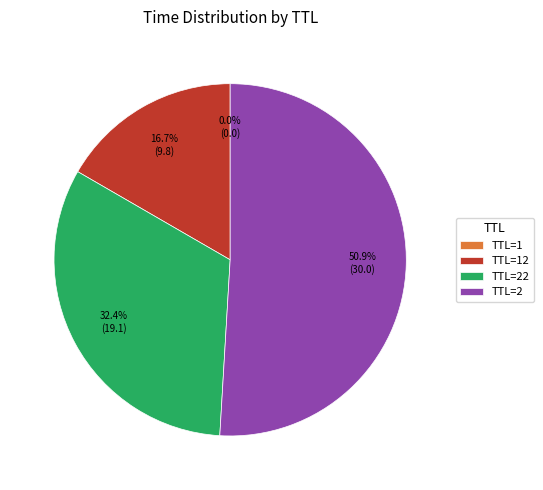

What percentage is NOT represented by TTL=2?

49.1%